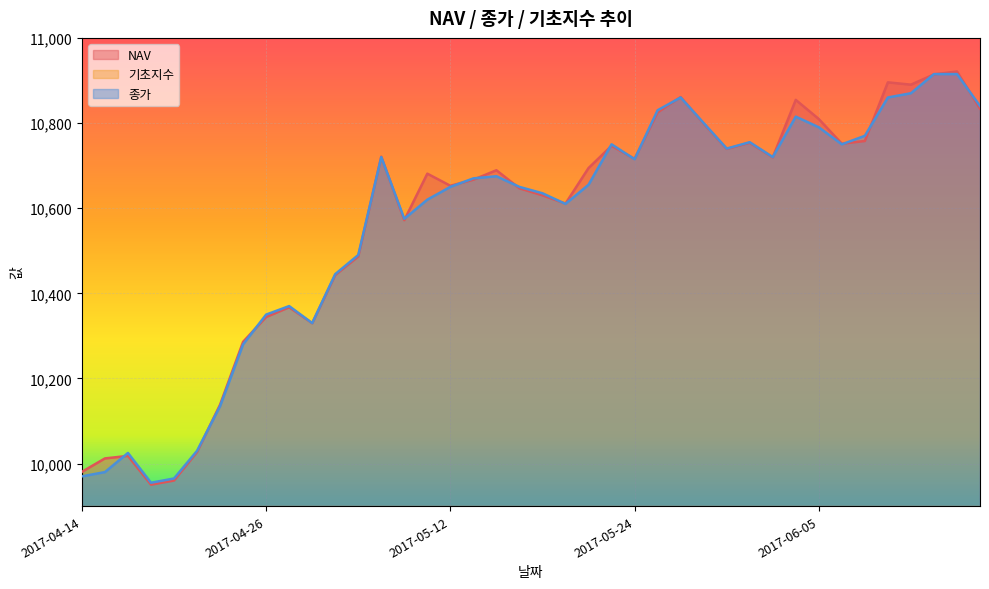

At which category does 기초지수 reach its first local valley?

2017-04-19